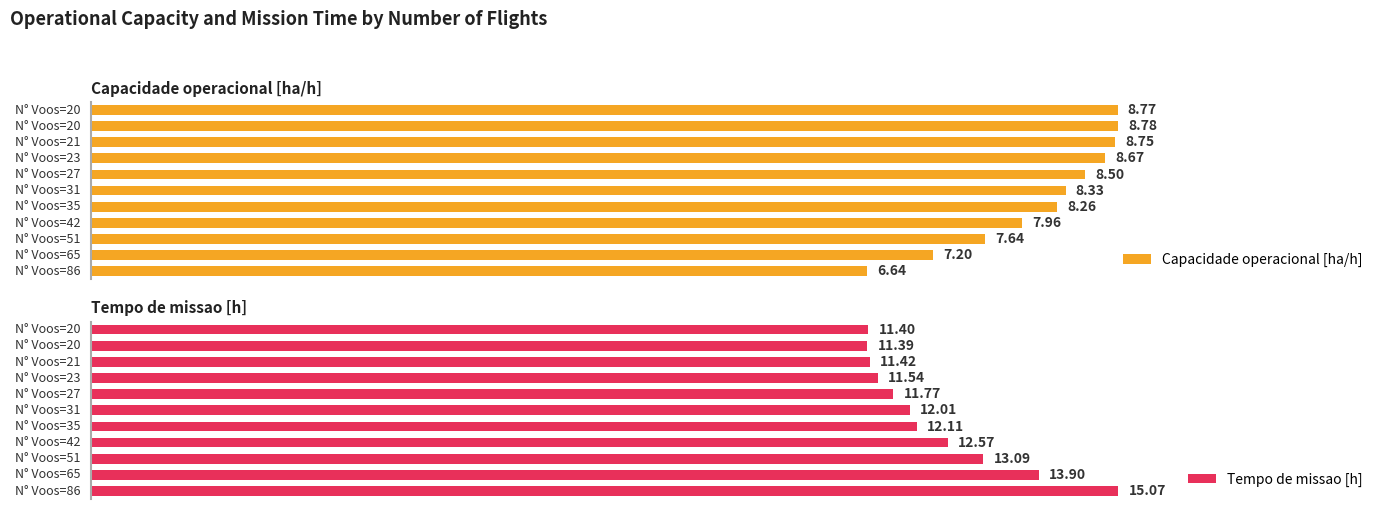

How many values in the Tempo de missao [h] series exceed 12?

6